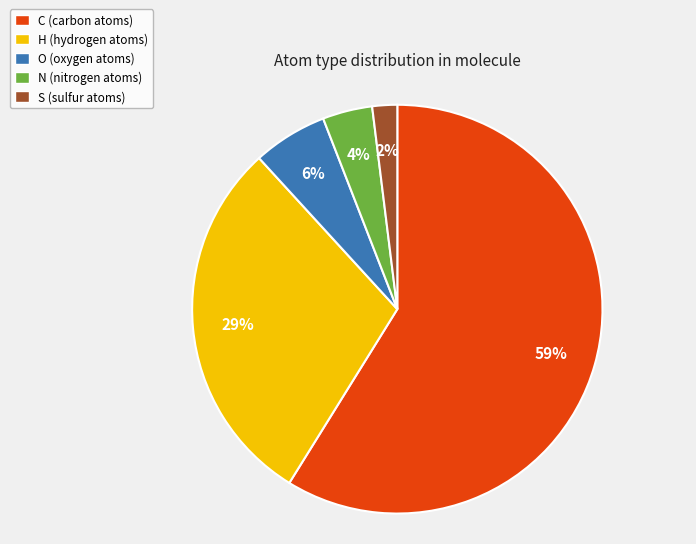

Which has a higher value, H or N?

H